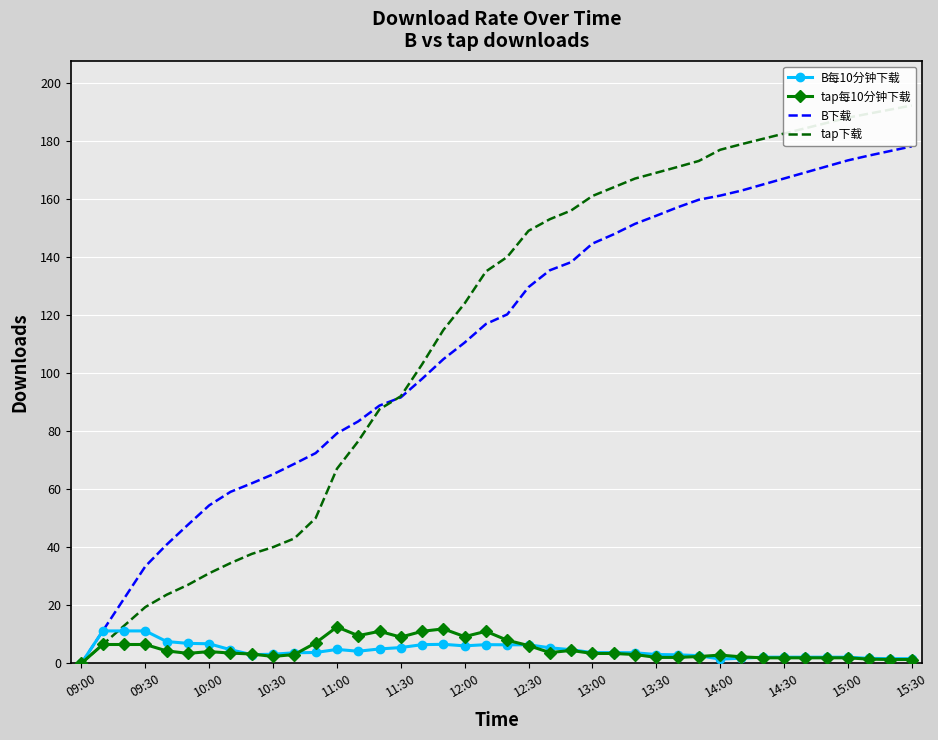

The B下载 series shows 297.7 at 14:30. True or false?

False